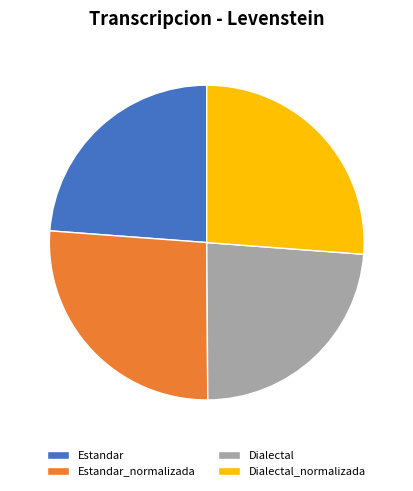

Is it true that Estandar is 36% of the pie?

False